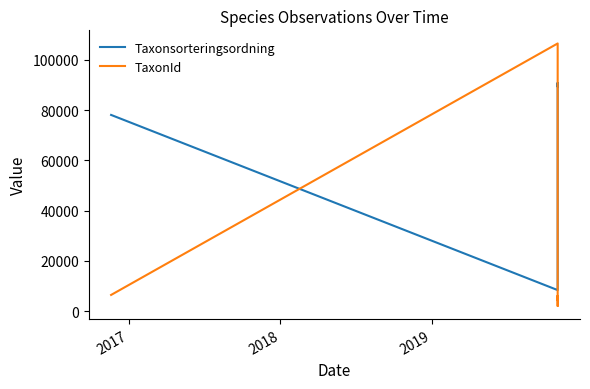

True or false: TaxonId and Taxonsorteringsordning intersect in this chart.

True